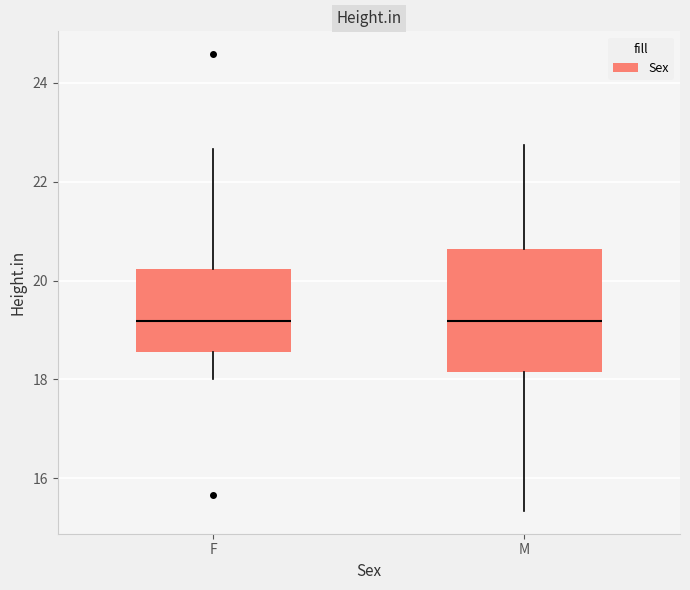

Where is the lower edge of the box for F on the y-axis? The values are not printed on the chart, so give them approximately, as read against the axis.

18.6